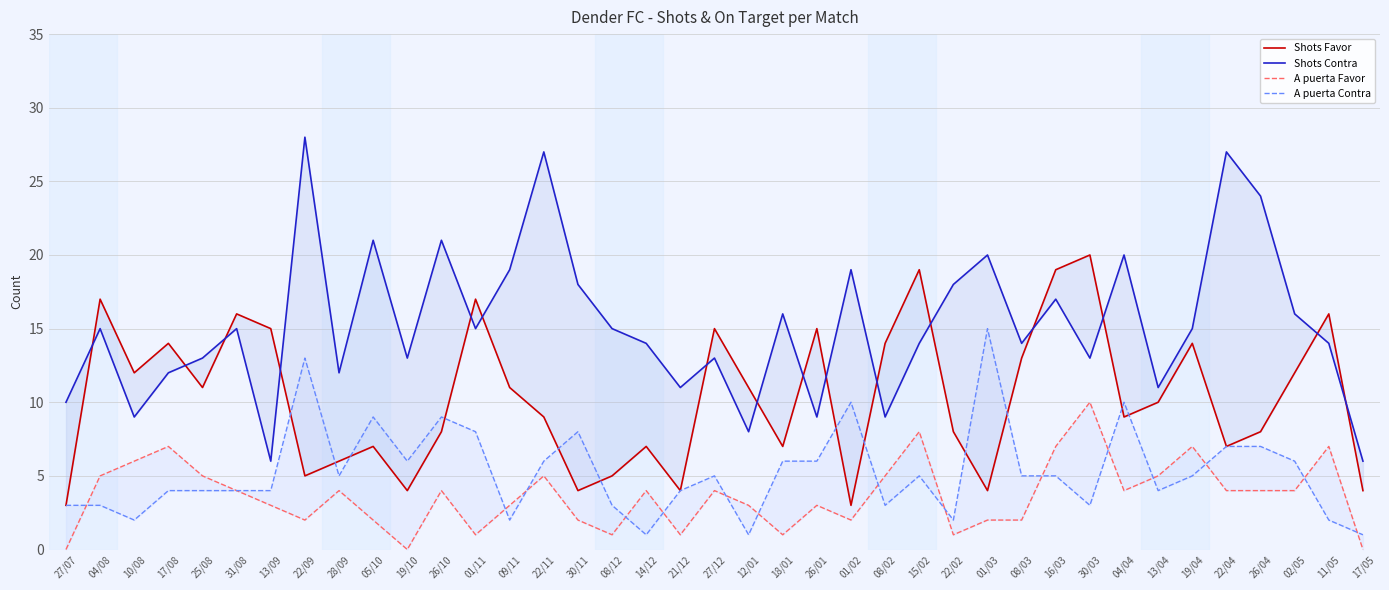

How many interior local peaks does the Shots Favor series have?

12